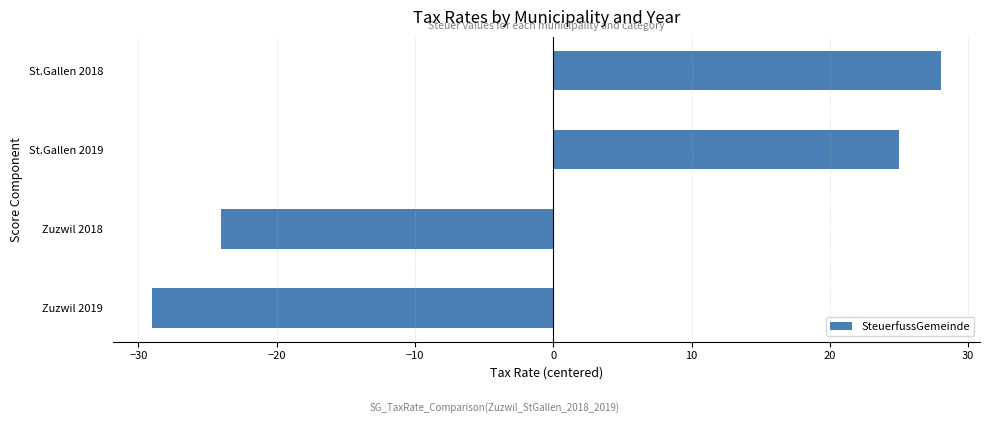

What is the maximum value shown in the chart?

28